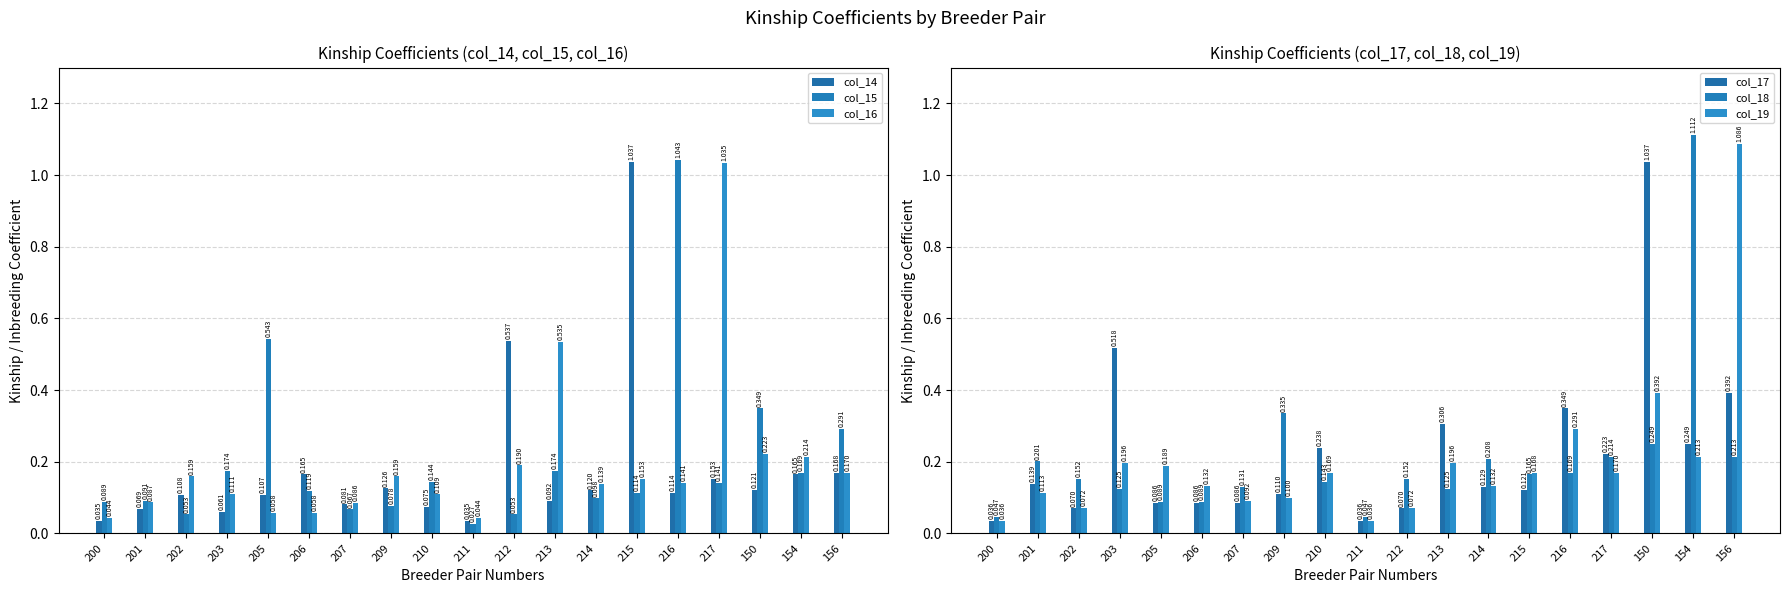

Which series has the largest total across all categories?

col_17